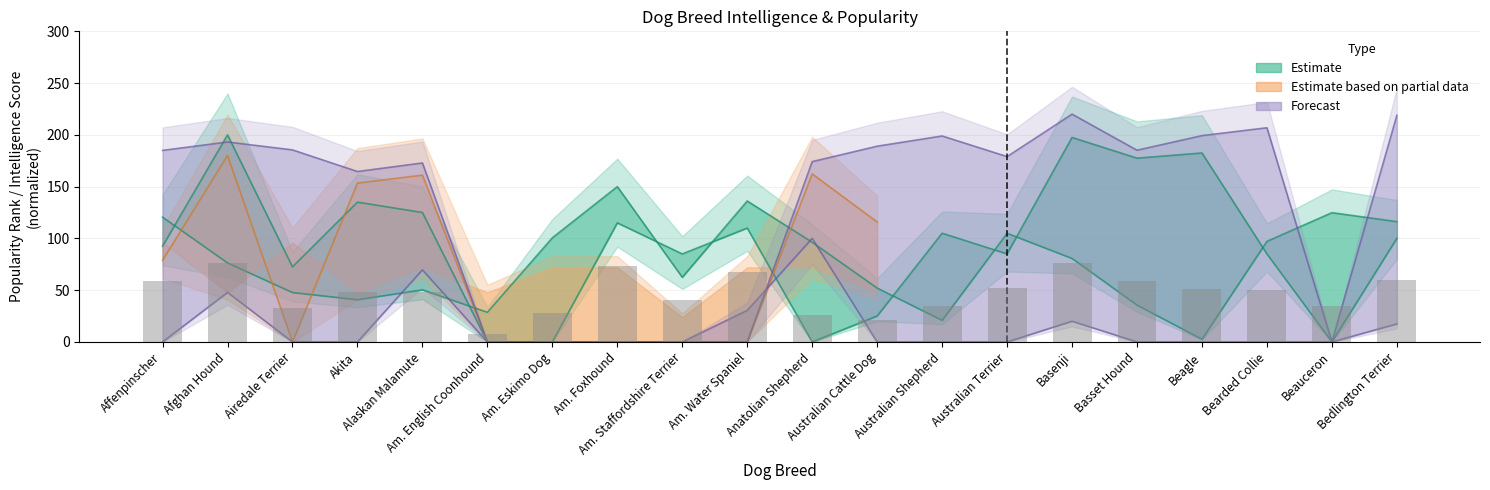

Reading left to right, extract all data points from this chart.

popularity: 120.5	76.3	47.7	40.8	50.3	28.6	100.6	150.0	62.4	136.1	96.2	52.0	20.8	104.9	80.6	35.5	2.6	97.1	124.9	116.2
intelligence: 92.5	200.0	72.5	135.0	125.0	0.0	0.0	115.0	85.0	110.0	0.0	25.0	105.0	85.0	197.5	177.5	182.5	85.0	0.0	100.0
total_lifetime: 185.0	193.1	185.5	164.6	172.9	0.0	0.0	0.0	0.0	0.0	174.2	189.1	198.9	179.0	220.0	185.2	199.3	206.9	0.0	218.9
weight: 0.0	47.8	0.0	0.0	69.6	0.0	0.0	0.0	0.0	30.4	100.0	0.0	0.0	0.0	20.0	0.0	0.0	0.0	0.0	17.4